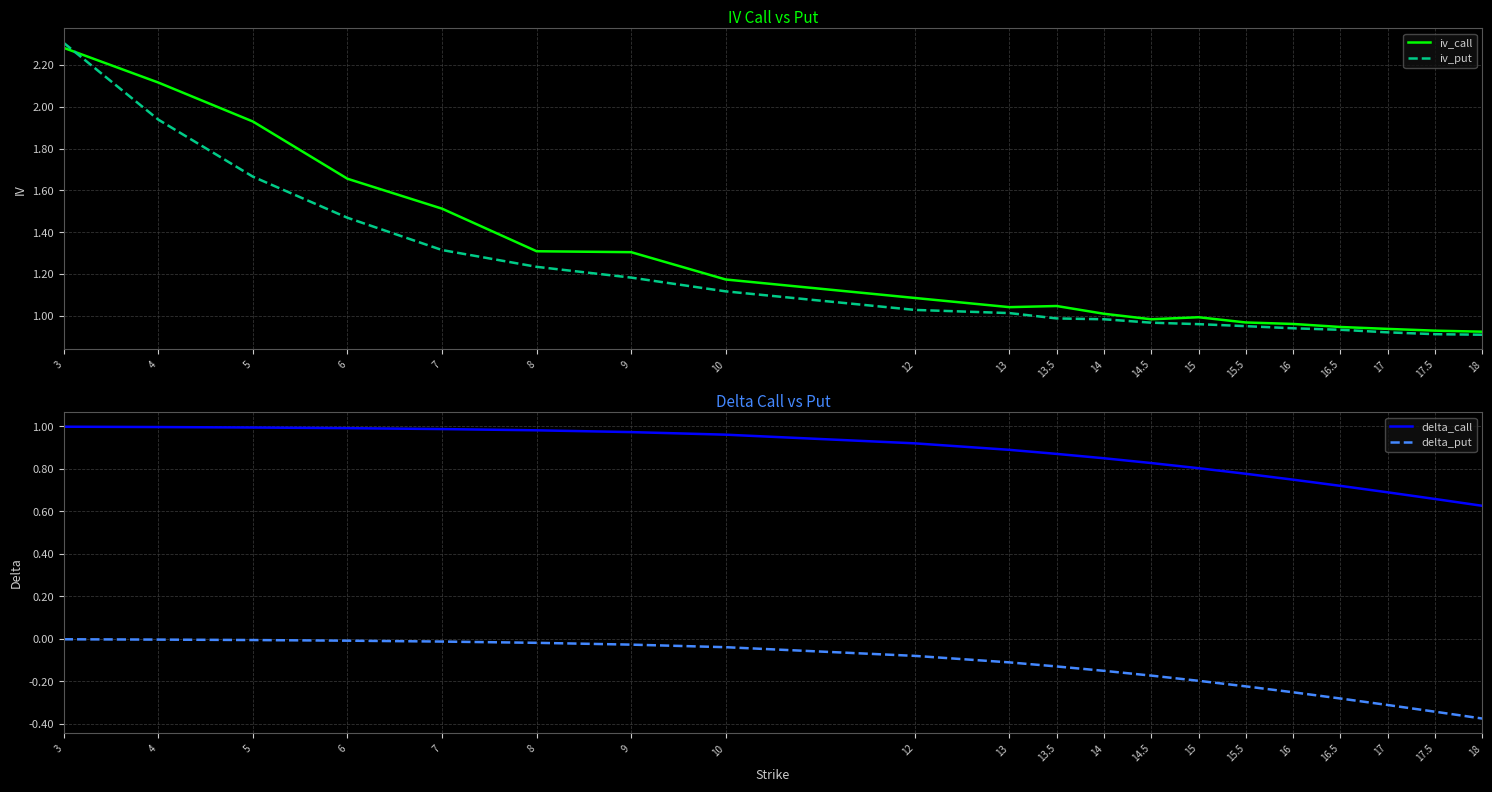

Rank the series by their maximum value, from lowest to highest.

delta_put, delta_call, iv_call, iv_put